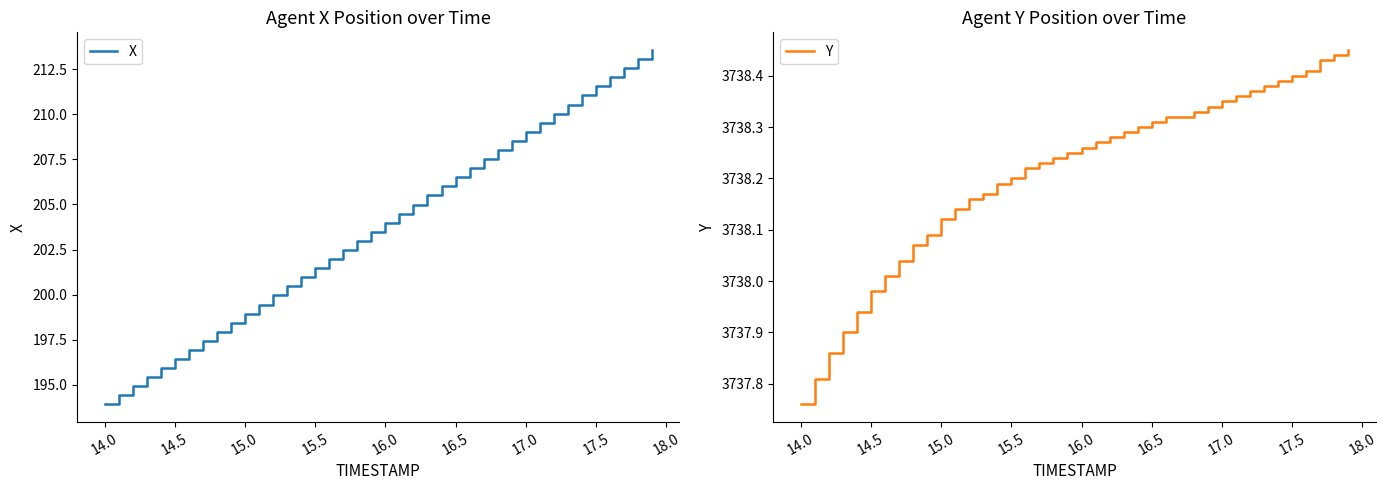

True or false: X has more than 0 interior local peaks.

False